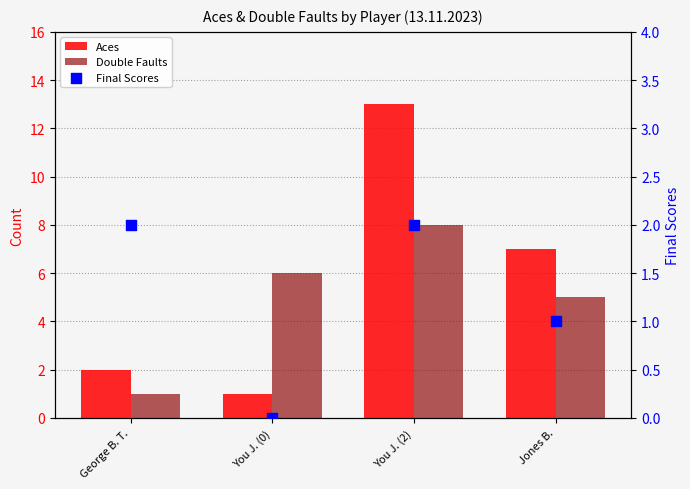

Which series has the largest Y range (max minus min)?

Aces